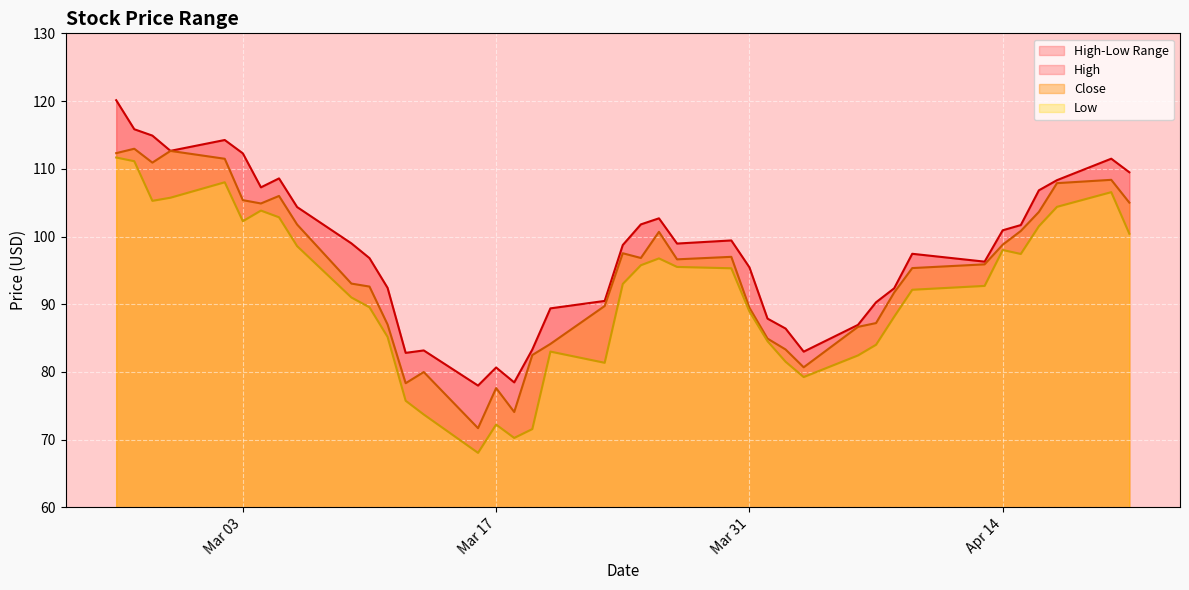

What is the minimum value for Close?

71.7